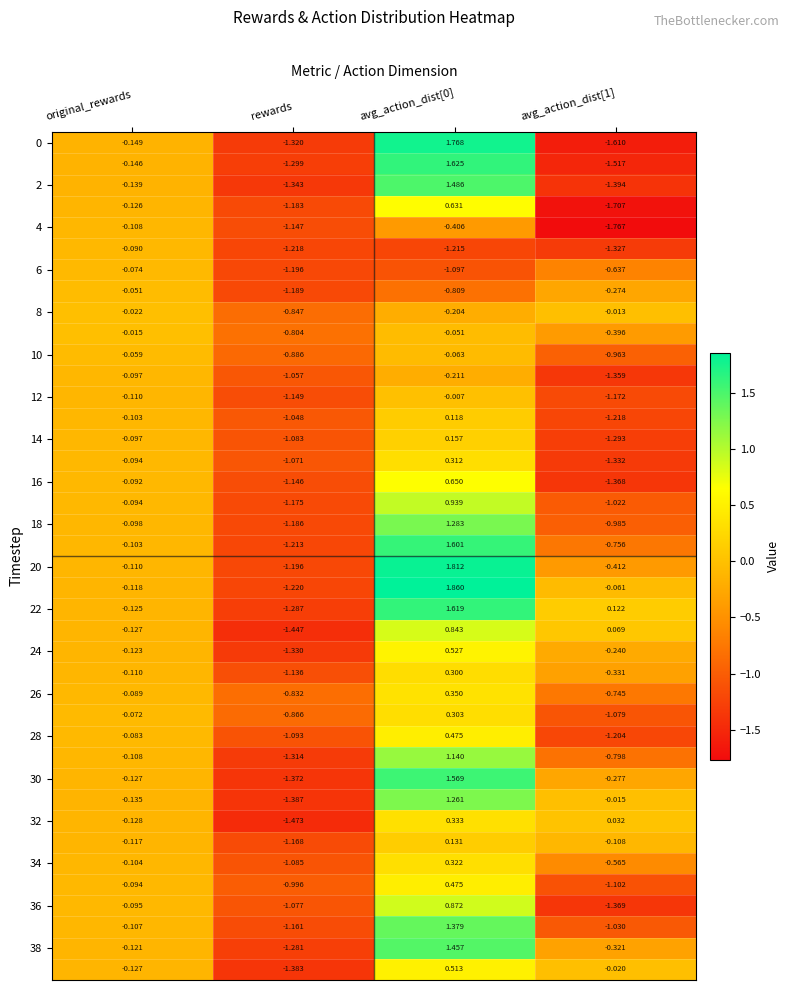

Count the number of data series in this chart.

40